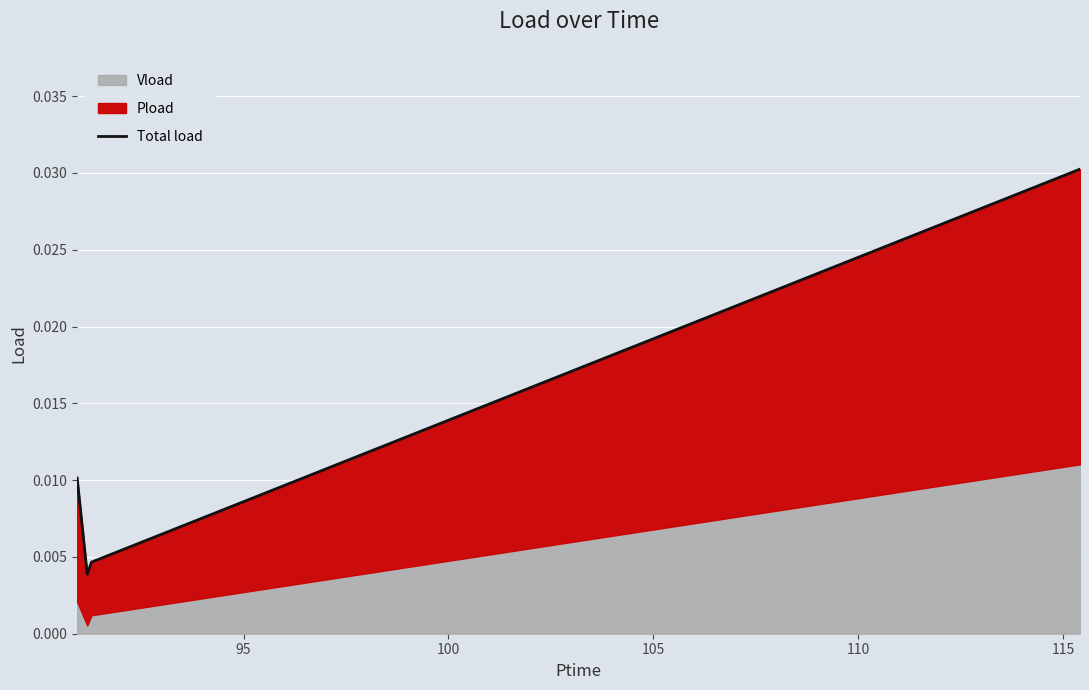

Does the chart display data point markers on the line(s)?

No